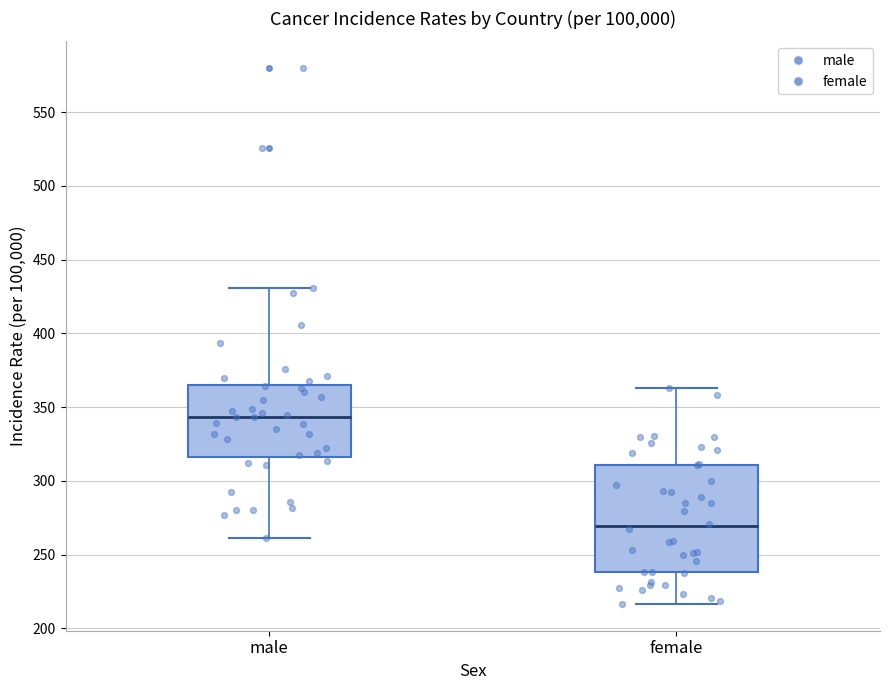

Comparing the boxes themselves (not the whiskers), which one is the tallest?

female